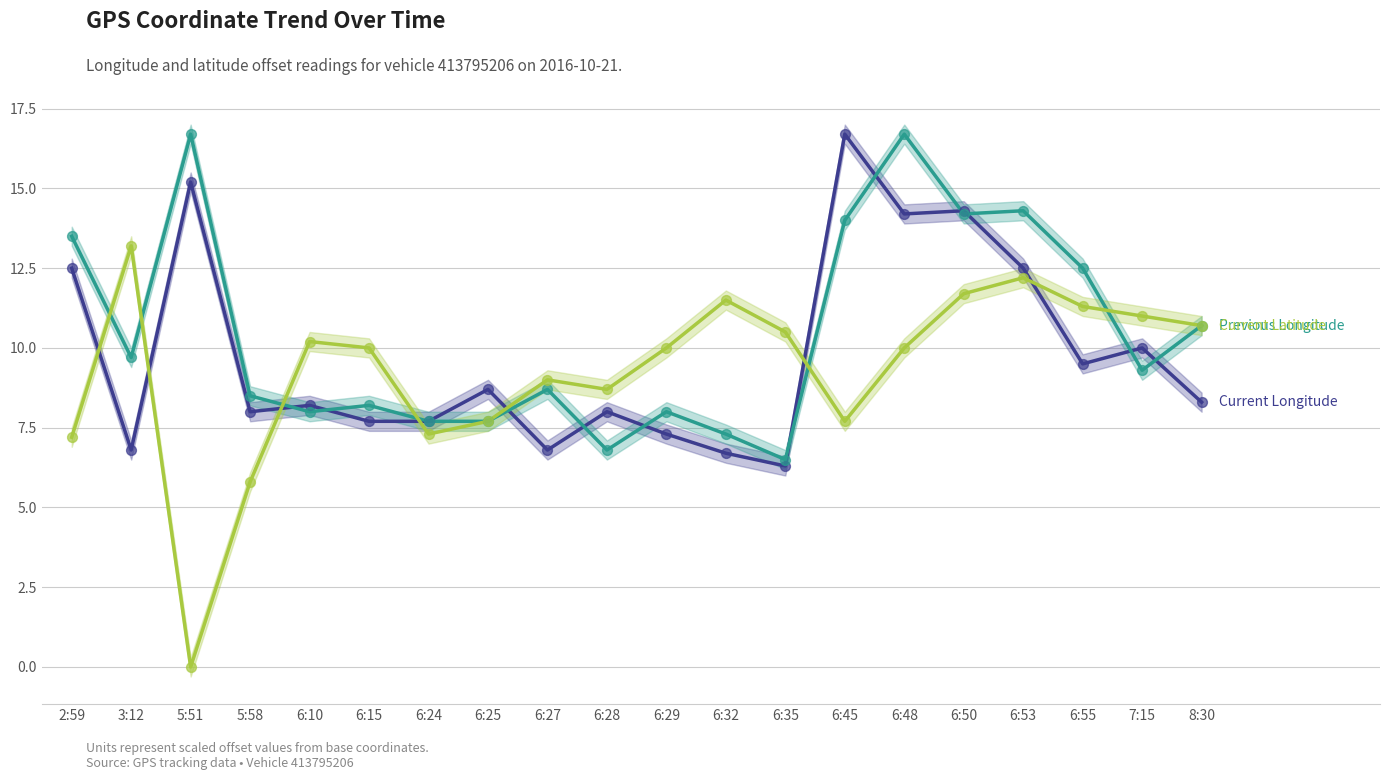

Which series has the largest total across all categories?

Previous Longitude